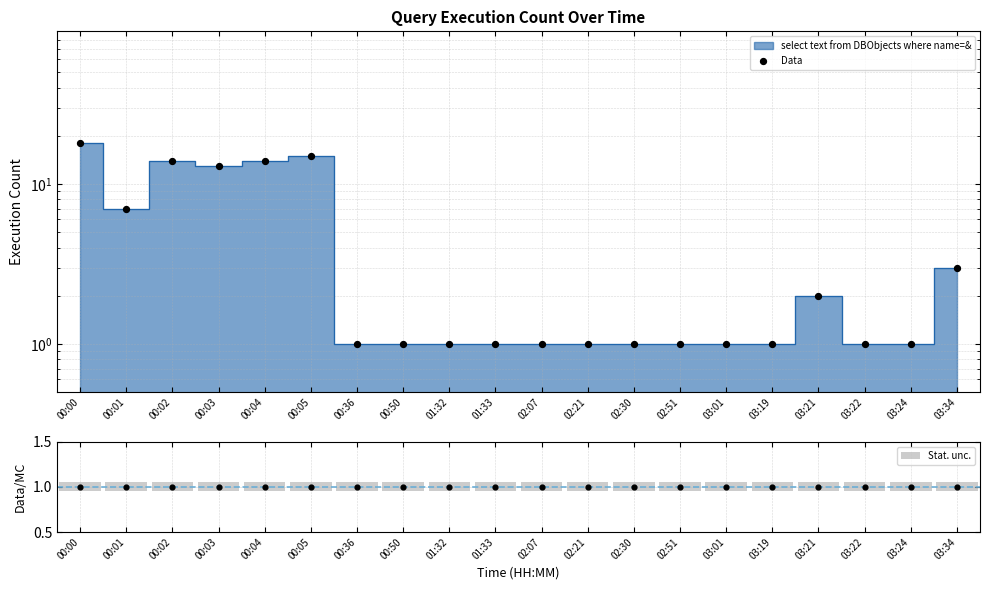

Which series has the widest spread of Y values?

Data